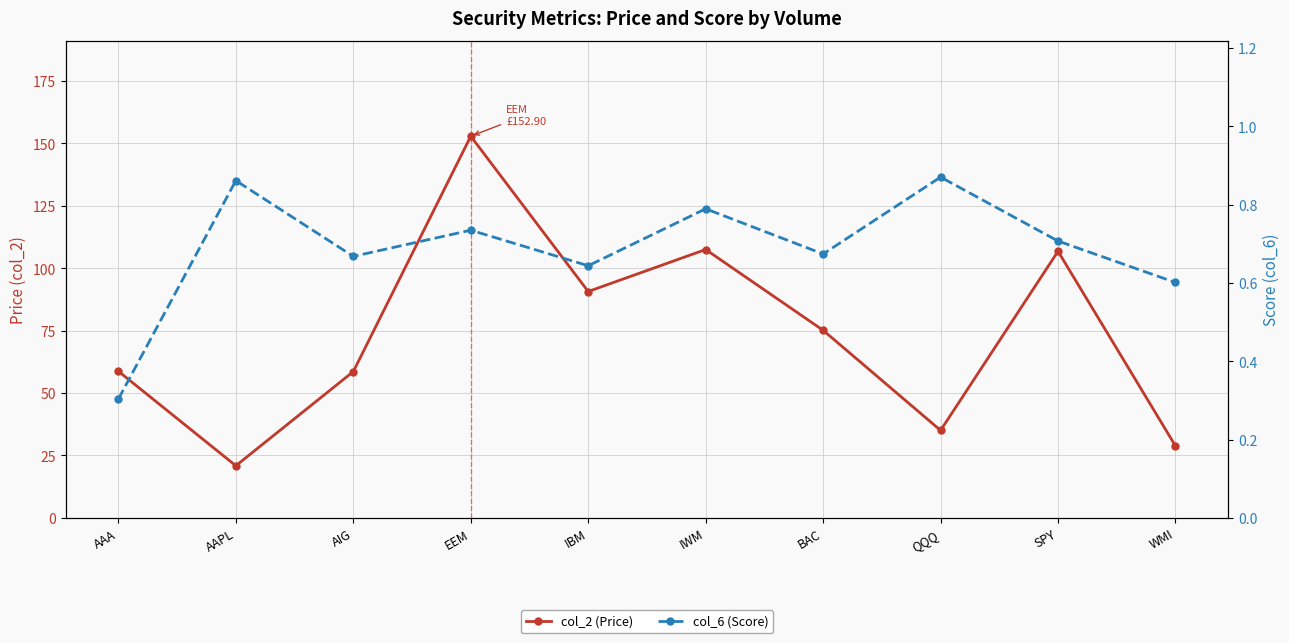

True or false: col_2 (Price) has a value of 20.9 at AAPL.

True